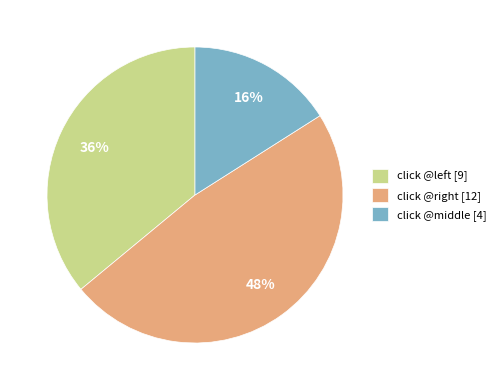

How many slices are in this pie chart?

3